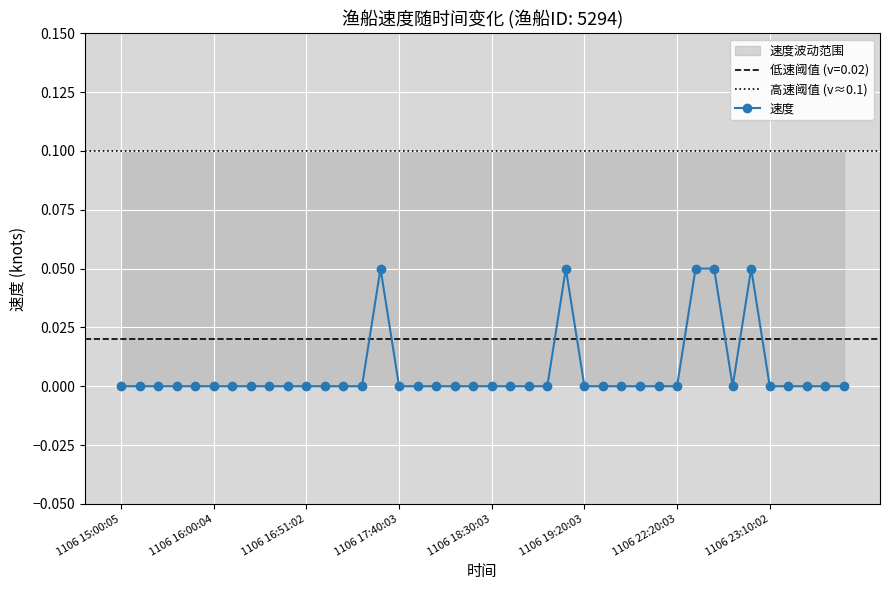

Rank the categories by value from highest to lowest.

1106 17:30:04, 1106 19:10:03, 1106 22:30:03, 1106 22:40:03, 1106 23:00:03, 1106 15:00:05, 1106 15:10:05, 1106 15:20:05, 1106 15:30:05, 1106 15:51:54, 1106 16:00:04, 1106 16:10:04, 1106 16:20:04, 1106 16:30:04, 1106 16:40:04, 1106 16:51:02, 1106 17:00:04, 1106 17:10:04, 1106 17:20:04, 1106 17:40:03, 1106 17:50:04, 1106 18:00:04, 1106 18:10:03, 1106 18:20:03, 1106 18:30:03, 1106 18:40:03, 1106 18:51:01, 1106 19:00:03, 1106 19:20:03, 1106 19:30:03, 1106 19:40:03, 1106 21:20:03, 1106 22:10:03, 1106 22:20:03, 1106 22:51:01, 1106 23:10:02, 1106 23:20:02, 1106 23:30:02, 1106 23:40:02, 1106 23:50:03